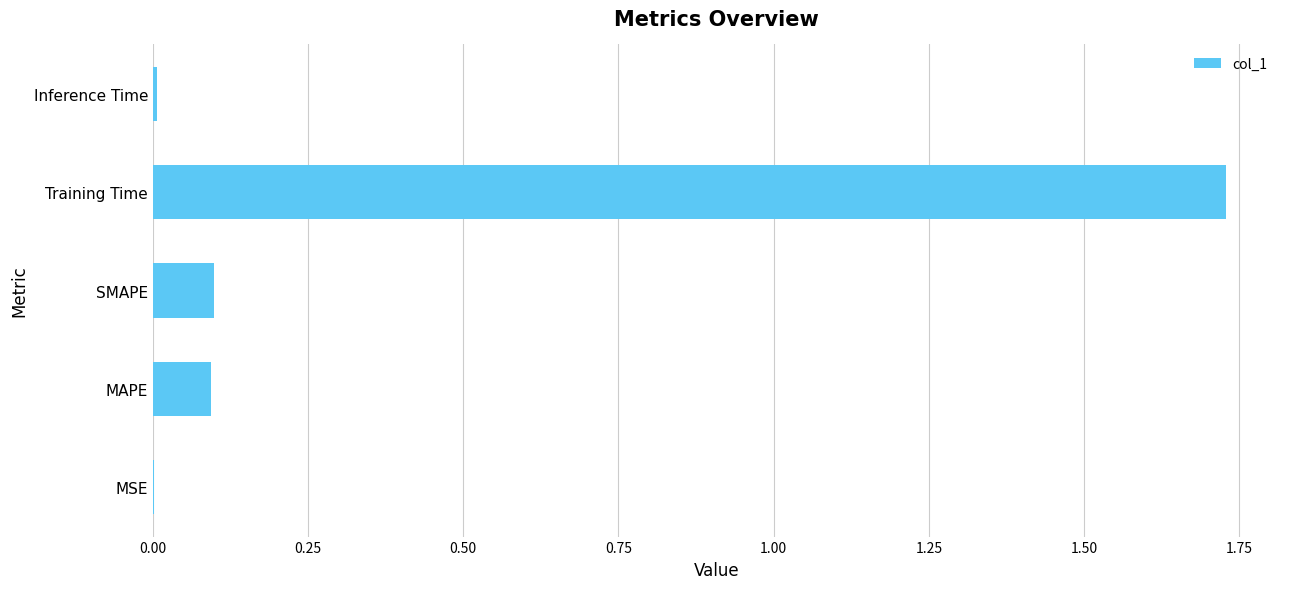

True or false: the data shows 0.0 at MSE.

True